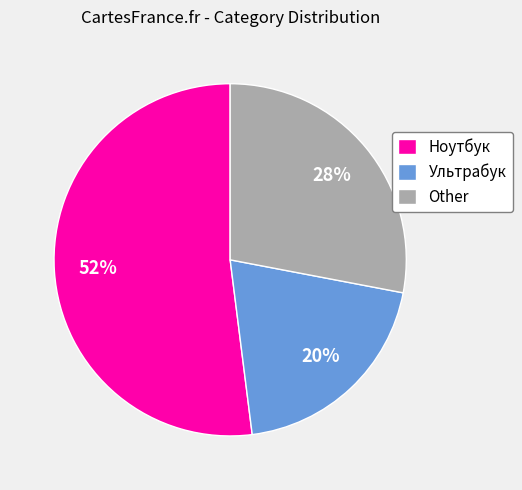

Is there any slice that represents more than half of the pie?

Yes